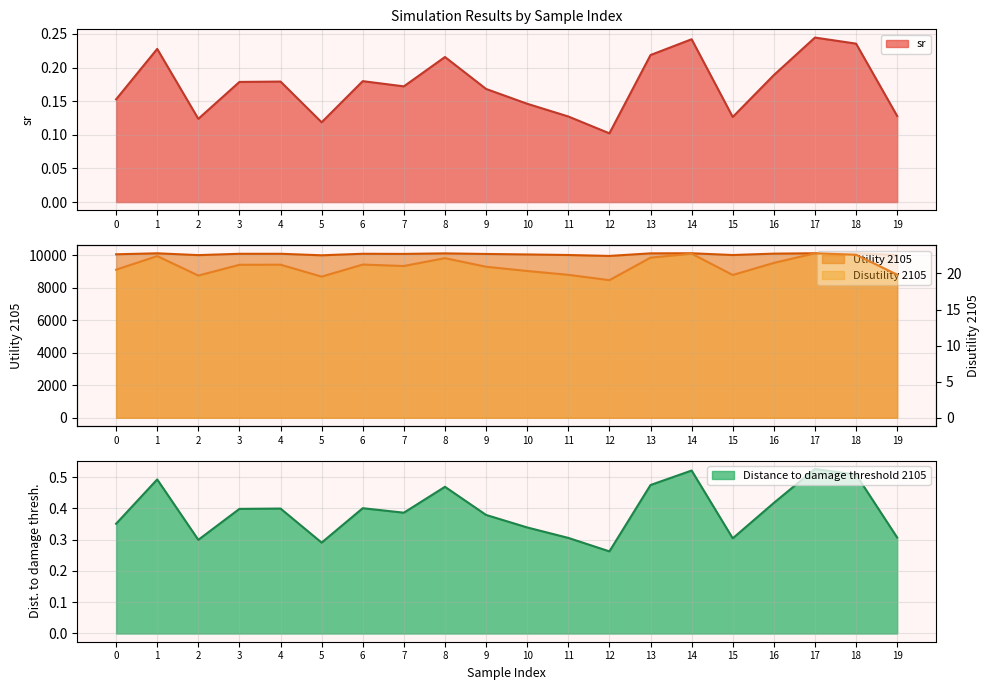

At which label does Utility 2105 first exceed 10094?

1